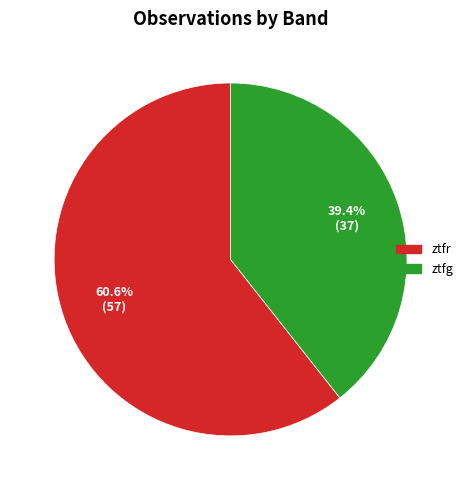

What percentage is NOT represented by ztfg?

60.6%